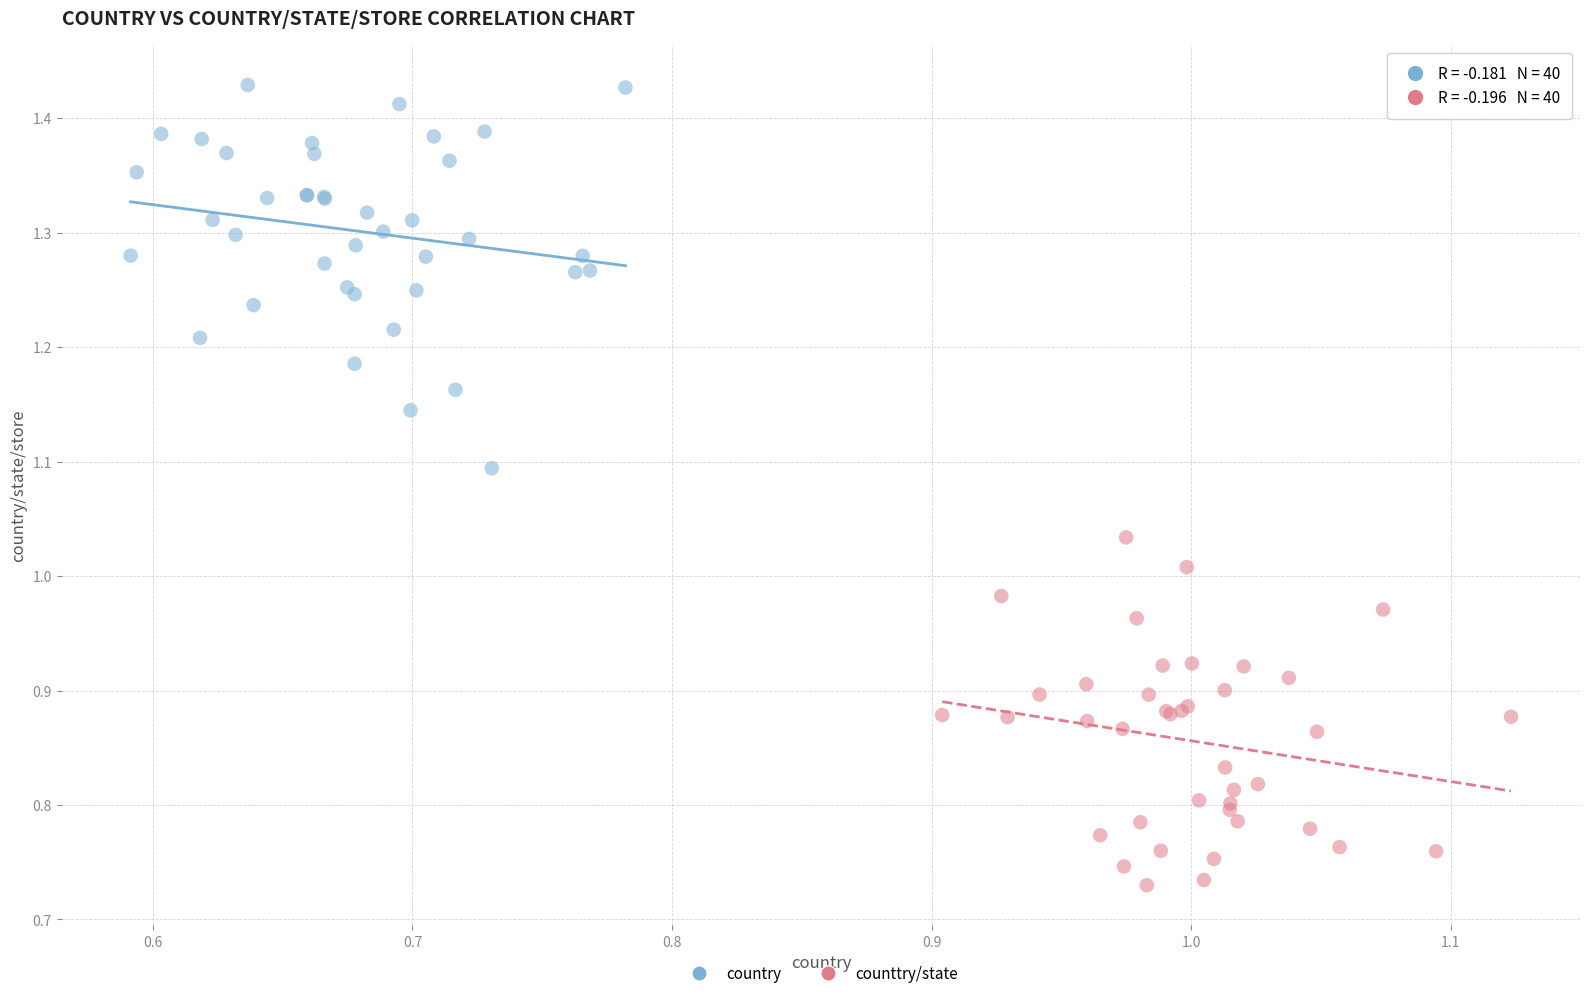

Which series has the widest spread of Y values?

country